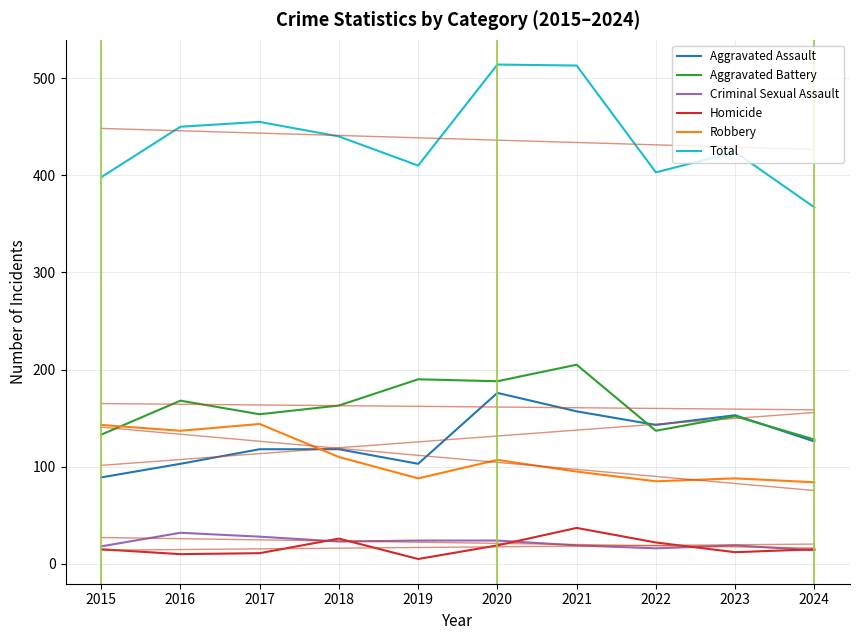

Reading left to right, extract all data points from this chart.

Aggravated Assault: 89	103	118	118	103	176	157	143	153	126
Aggravated Battery: 133	168	154	163	190	188	205	137	152	128
Criminal Sexual Assault: 18	32	28	23	24	24	19	16	19	14
Homicide: 15	10	11	26	5	19	37	22	12	15
Robbery: 143	137	144	110	88	107	95	85	88	84
Total: 398	450	455	440	410	514	513	403	424	367